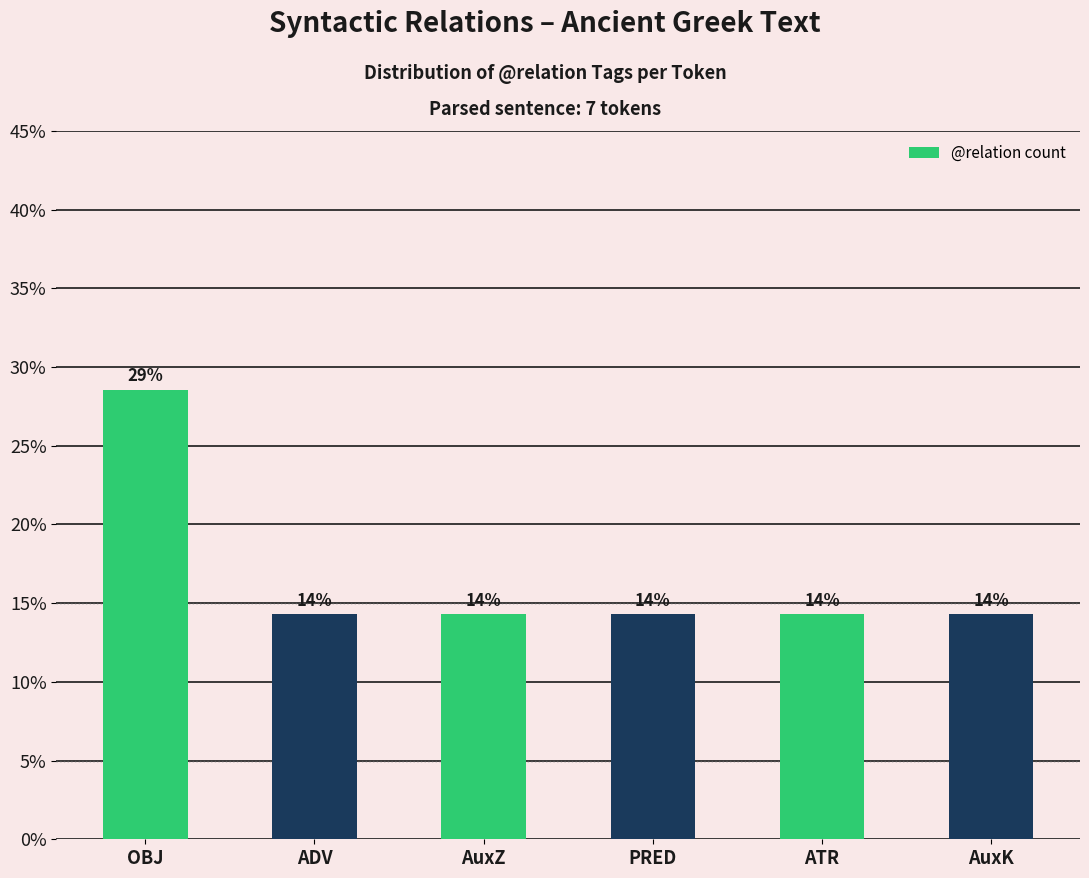

How many bars are there in total?

6